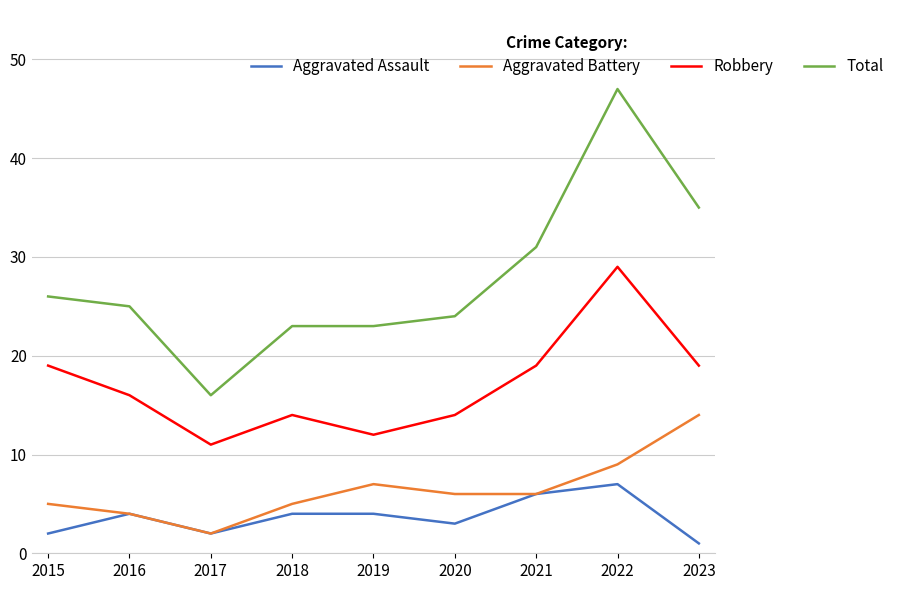

True or false: Robbery and Total intersect in this chart.

False